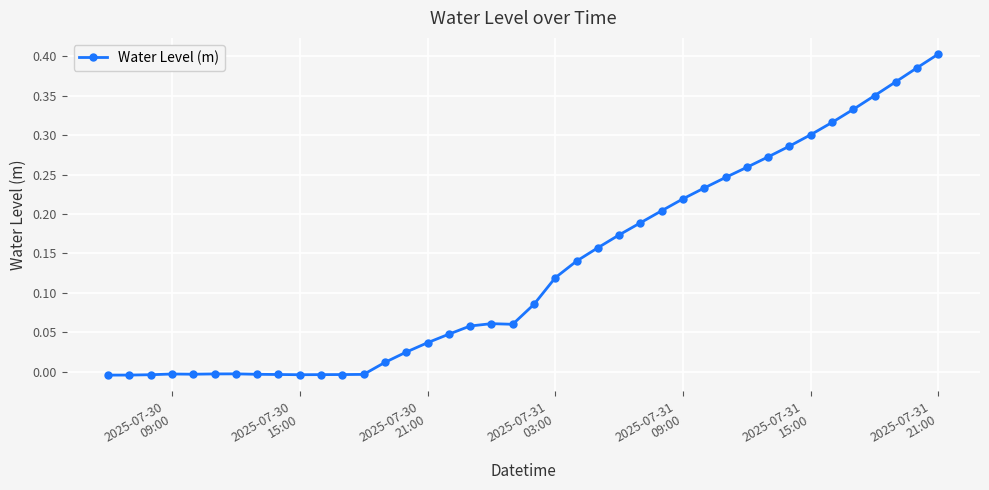

How many distinct data groups are displayed?

1